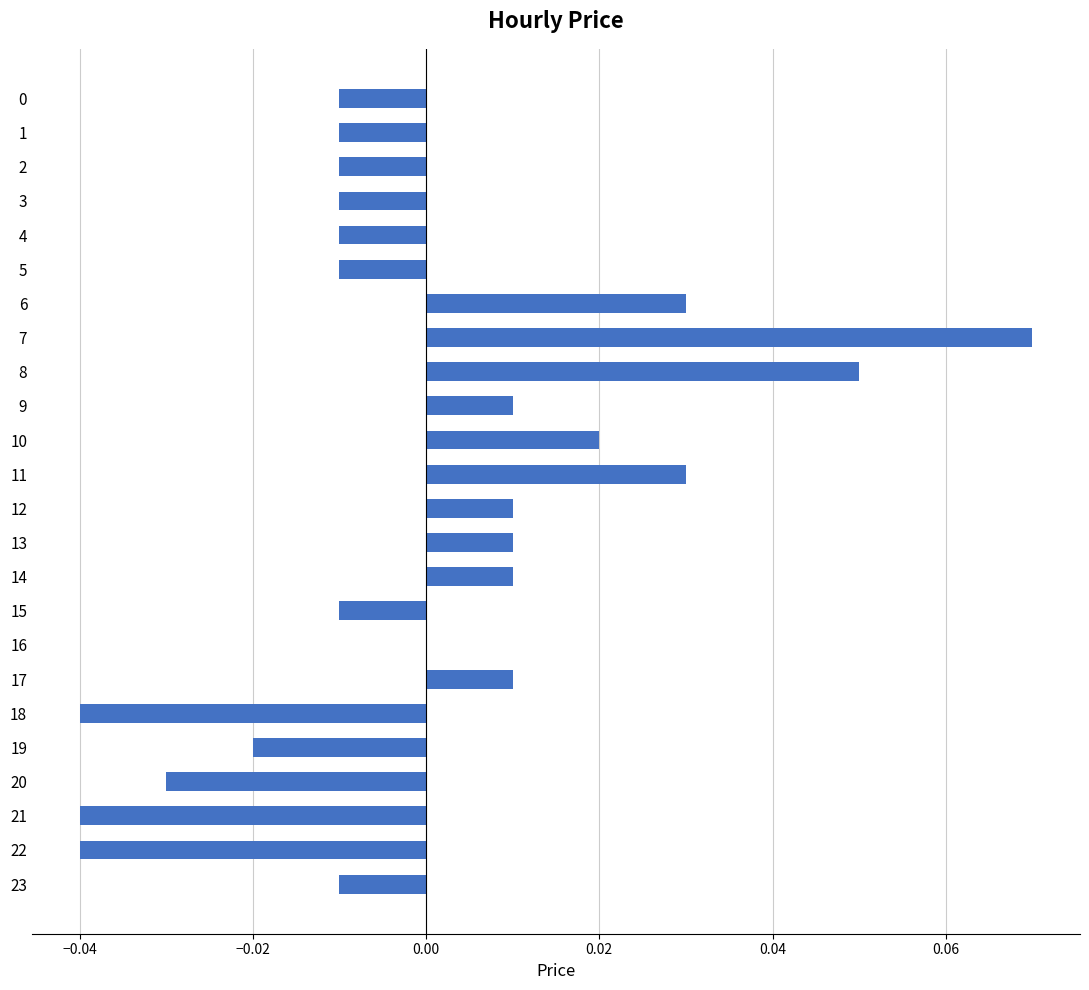

True or false: the data shows -0.0 at 3.

True